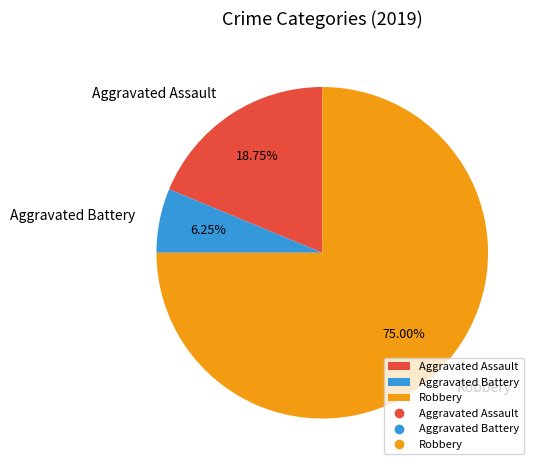

True or false: Aggravated Battery accounts for 1% of the total.

False